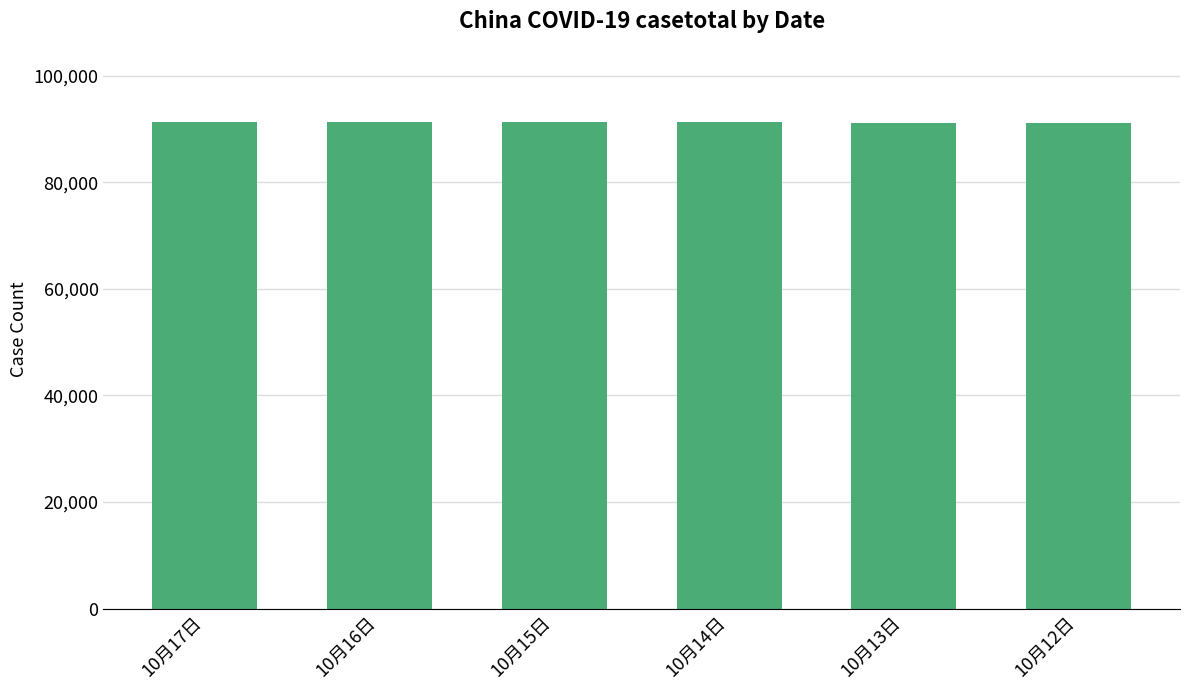

What is the sum of the values at 10月14日 and 10月17日?

182585